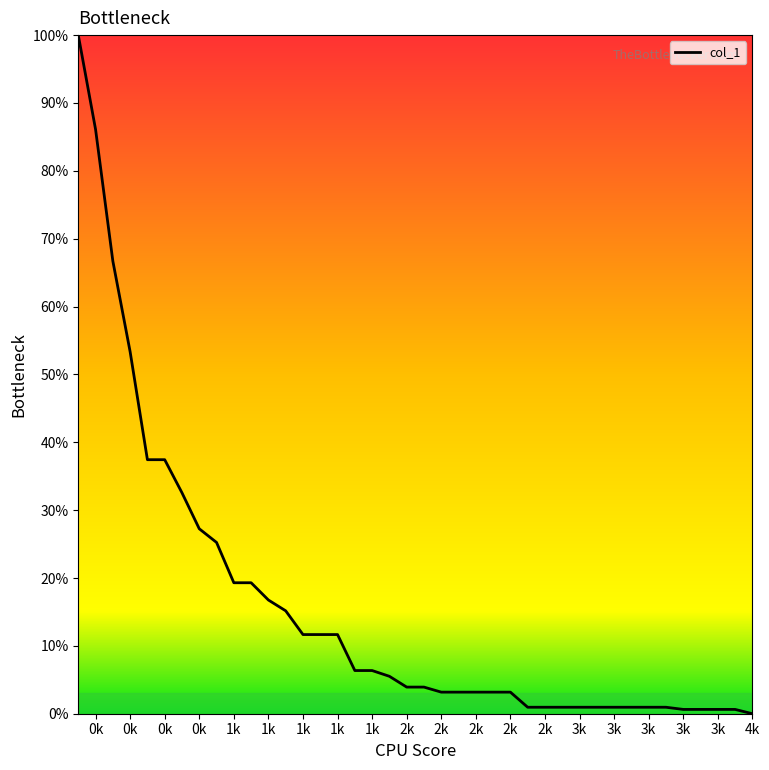

What is the greatest value displayed?

100.0